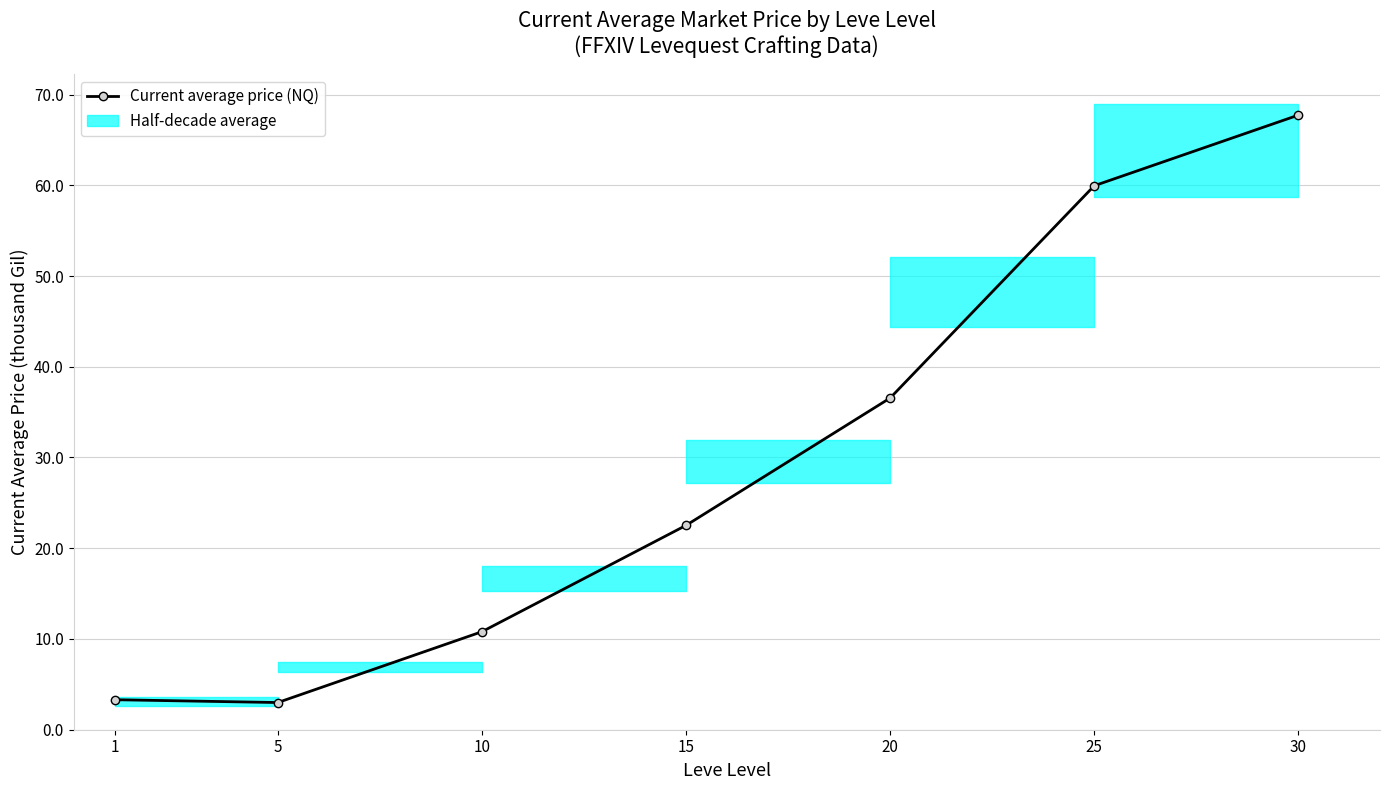

The chart shows a value of 3.3 at 1. True or false?

True